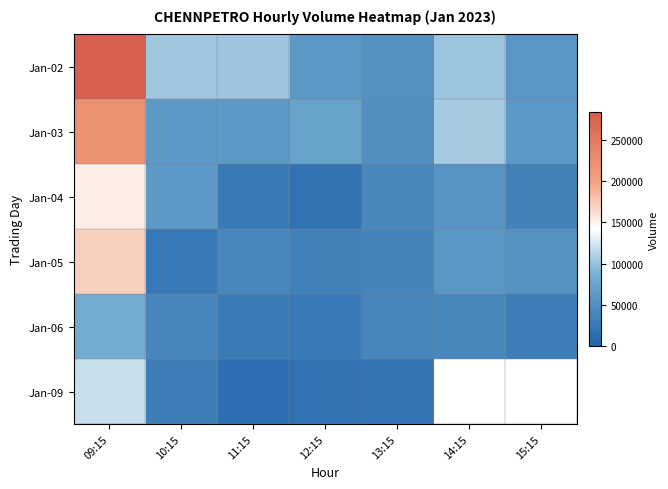

The value of Jan-02 at 12:15 is 61484.0. True or false?

True